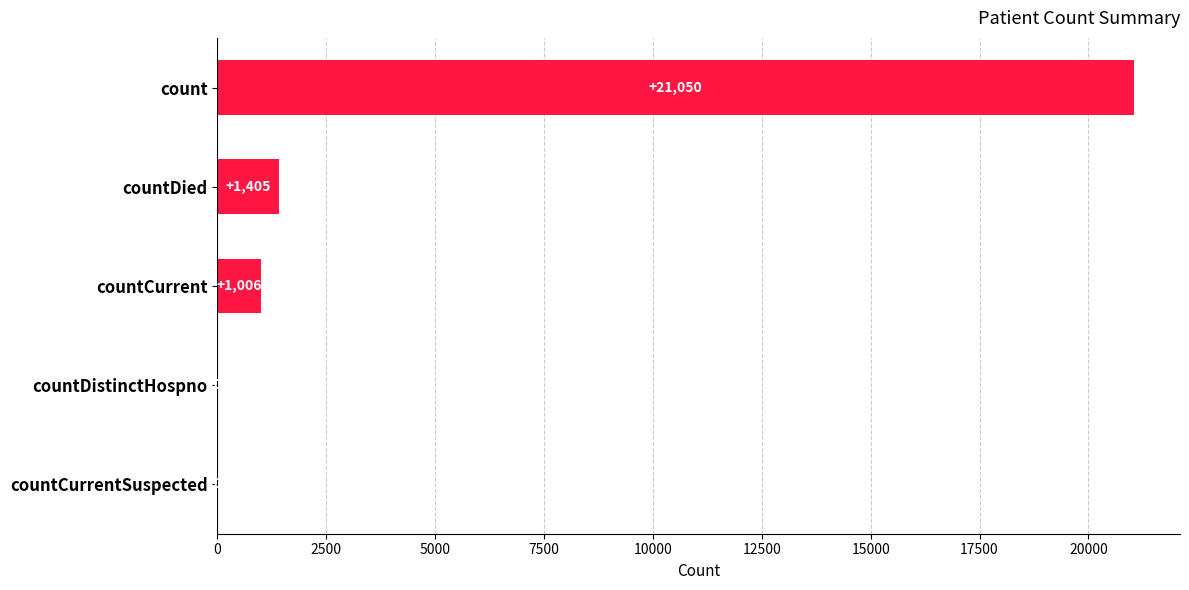

Does the chart contain stacked bars?

No